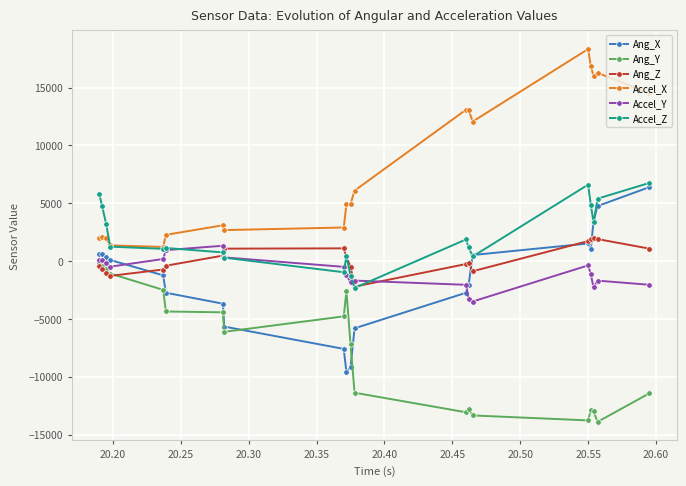

What is the minimum value shown in the chart?

-13898